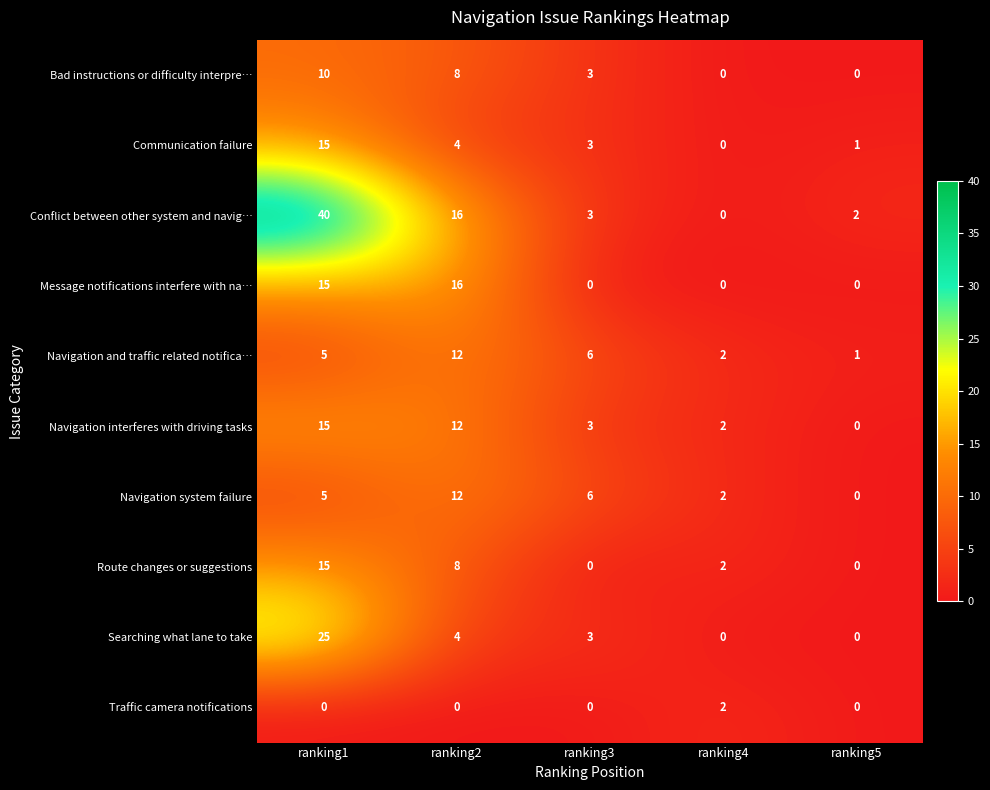

How many data points in Communication failure are less than 3?

2